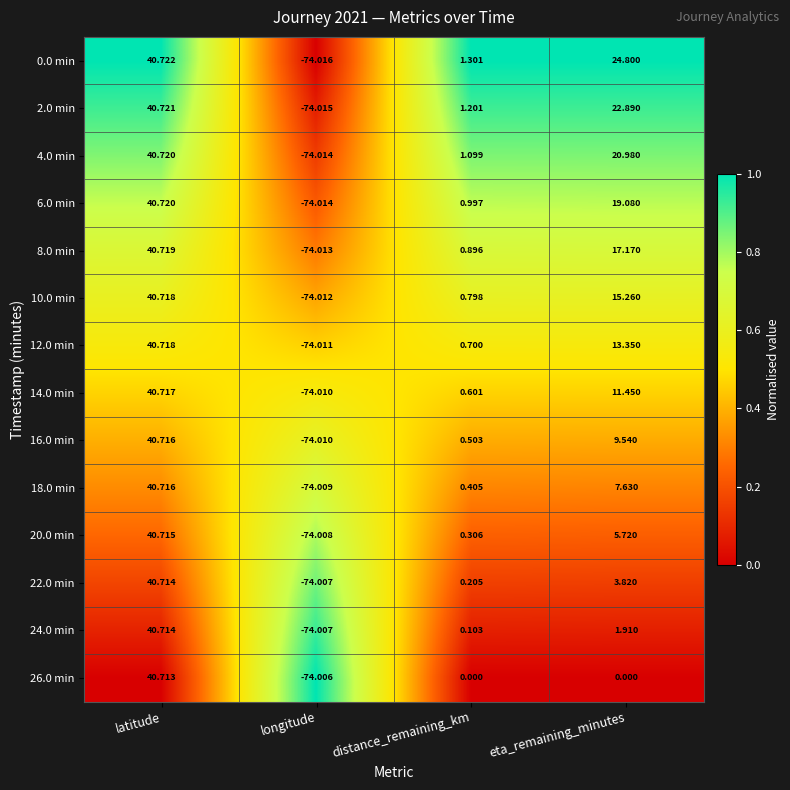

Which series has the largest range (max minus min)?

0.0 min